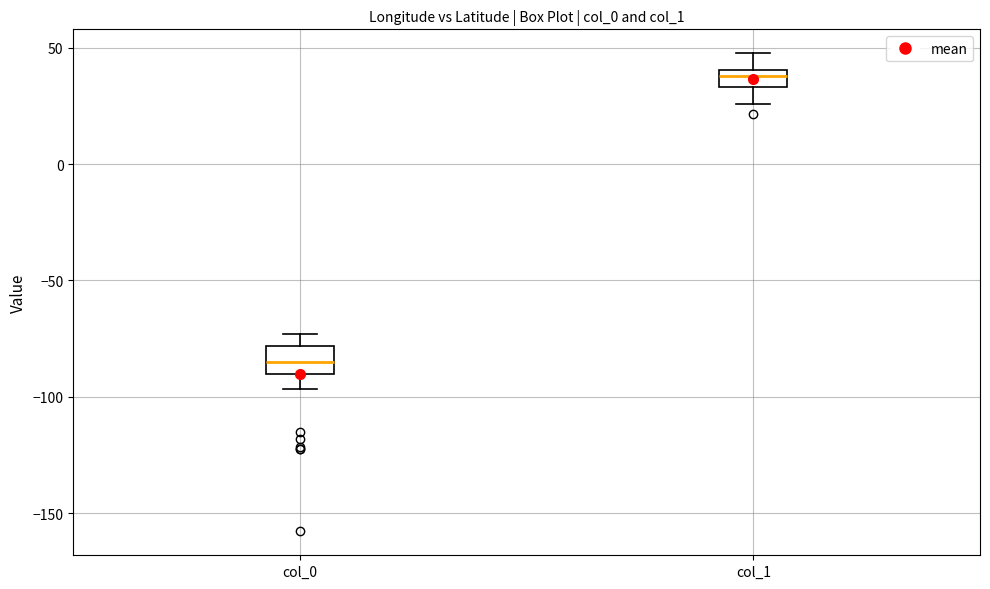

Reading left to right, transcribe this box plot: for each box, give where its median line is, the range the box spans, and where its two whiskers end, as read against the y-axis. The values are not printed on the chart, so give them approximately, as read against the axis.

col_0: median -85, box -90 to -80, whiskers -95 to -75
col_1: median 40 (inside the box), box 35 to 40, whiskers 25 to 50